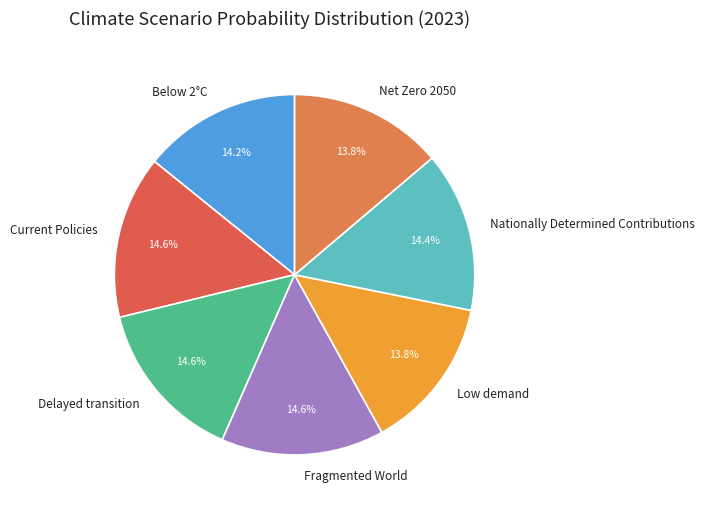

Which has a higher value, Low demand or Nationally Determined Contributions?

Nationally Determined Contributions